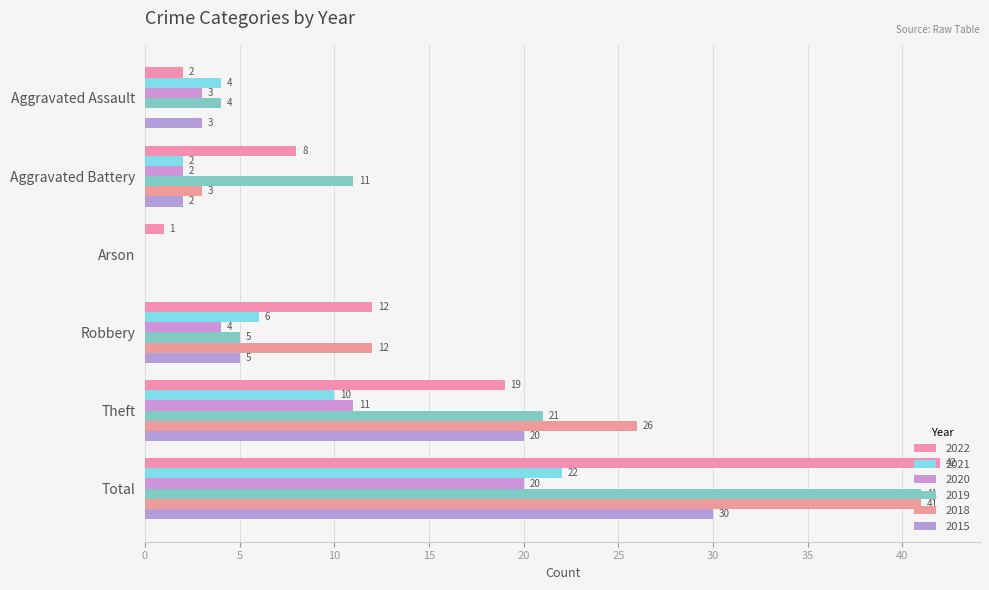

How many categories are shown in the chart?

6